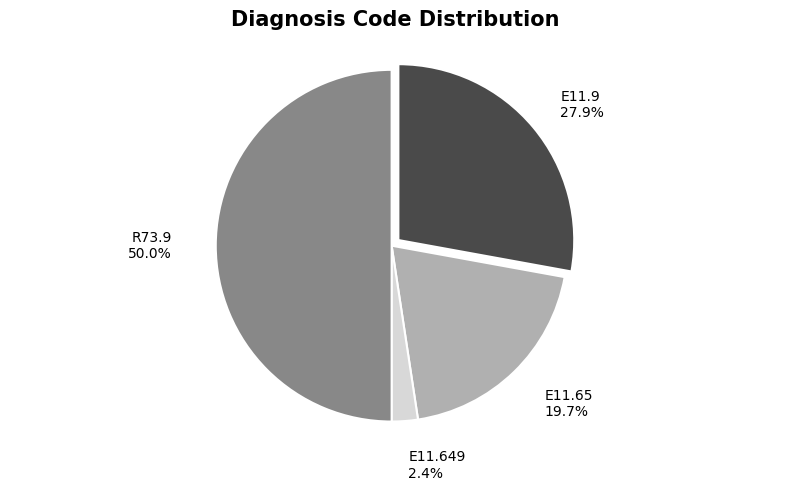

Combined, what portion of the pie is E11.649 and E11.9?

30.3%